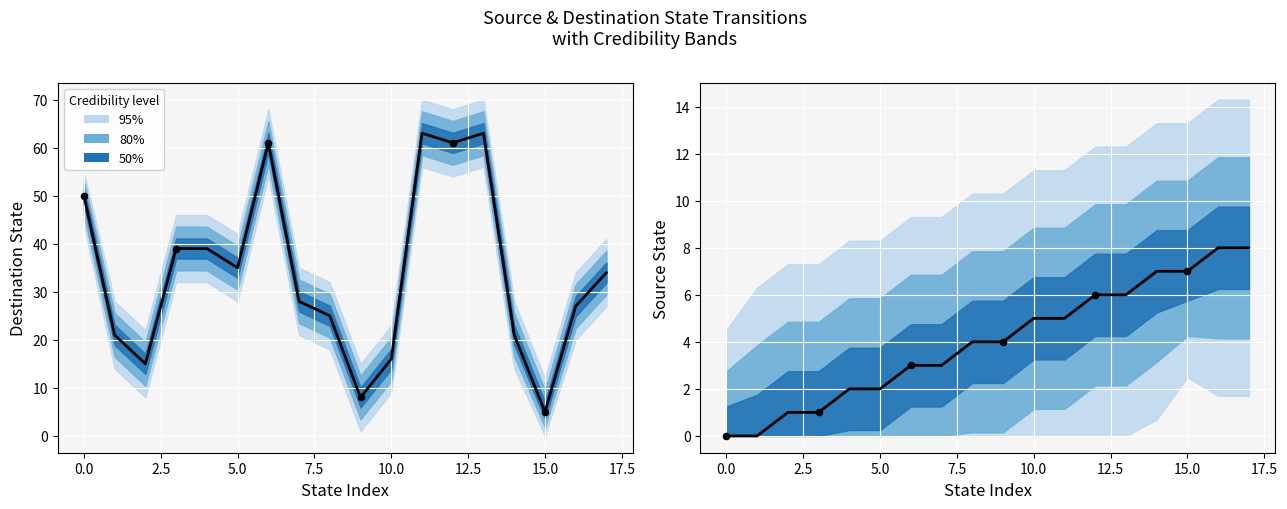

What is the ratio of the value at 10 to the value at 12?

0.8